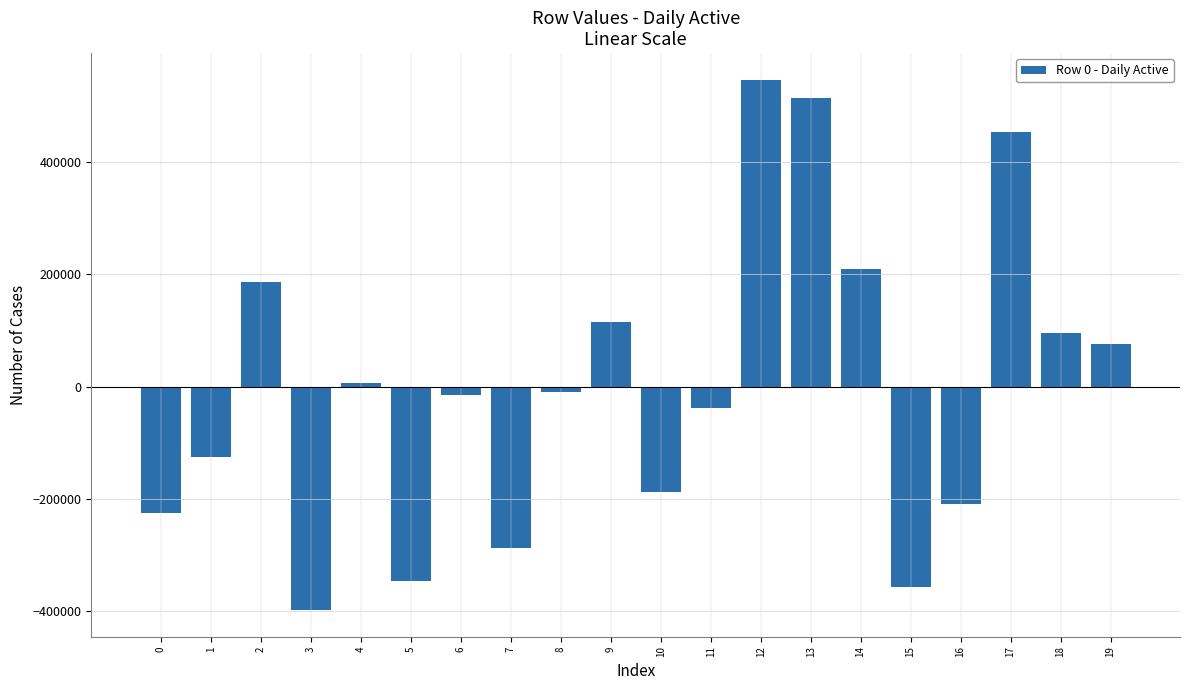

True or false: the data shows 6146.3 at 4.

True